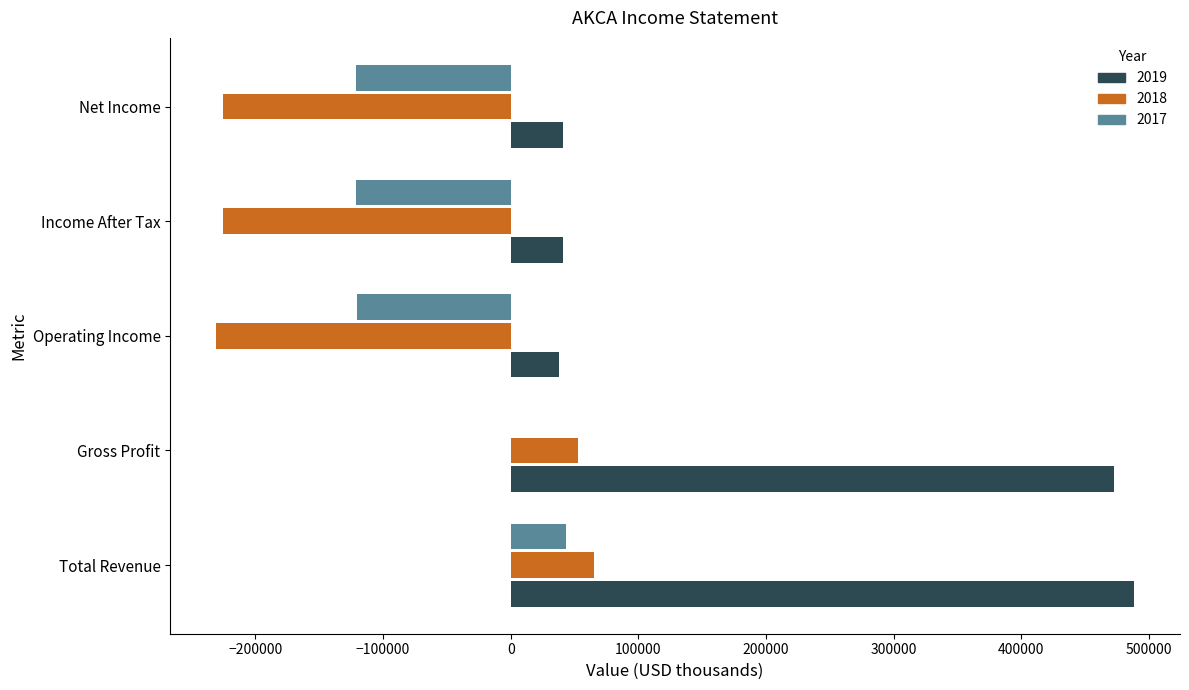

What is the sum of all 2018 values?

-564400